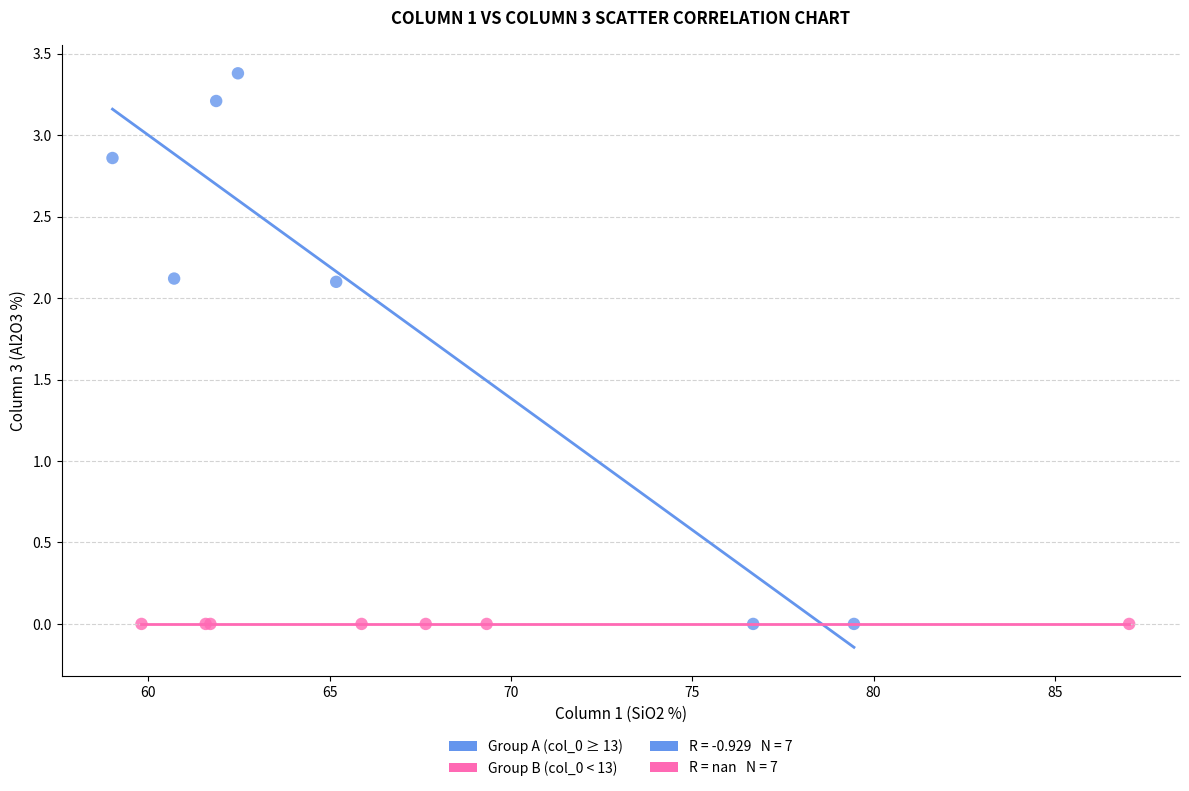

Which series contains the highest Y value?

Group A (col_0 ≥ 13)